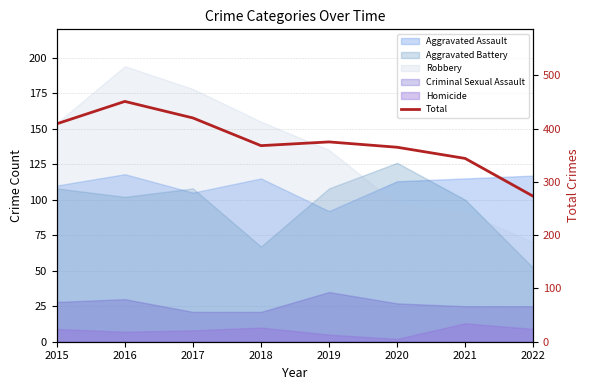

Is it true that the value at 2022 is 123?

False